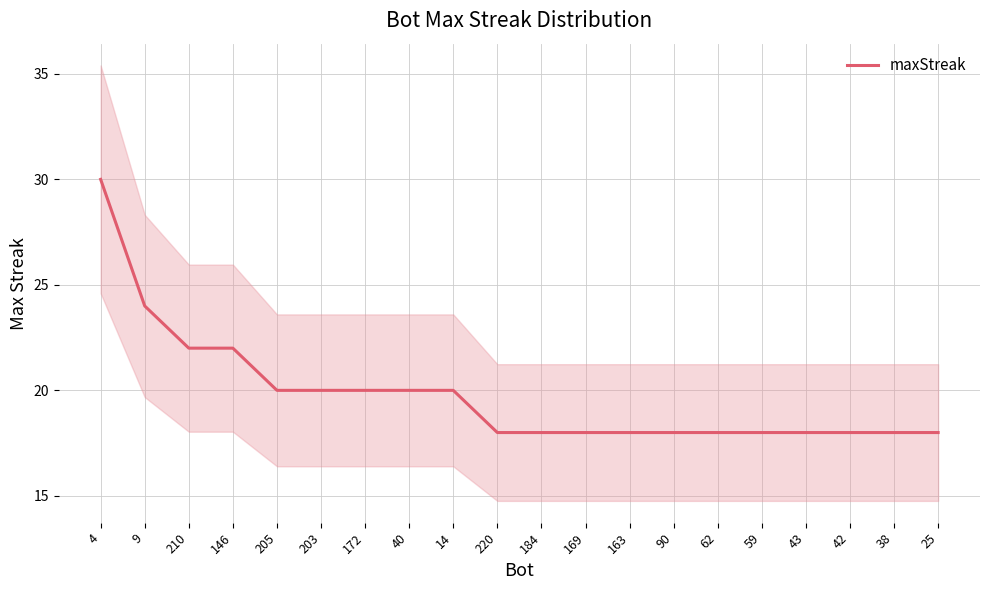

True or false: there are more than 0 points higher than both neighbors.

False